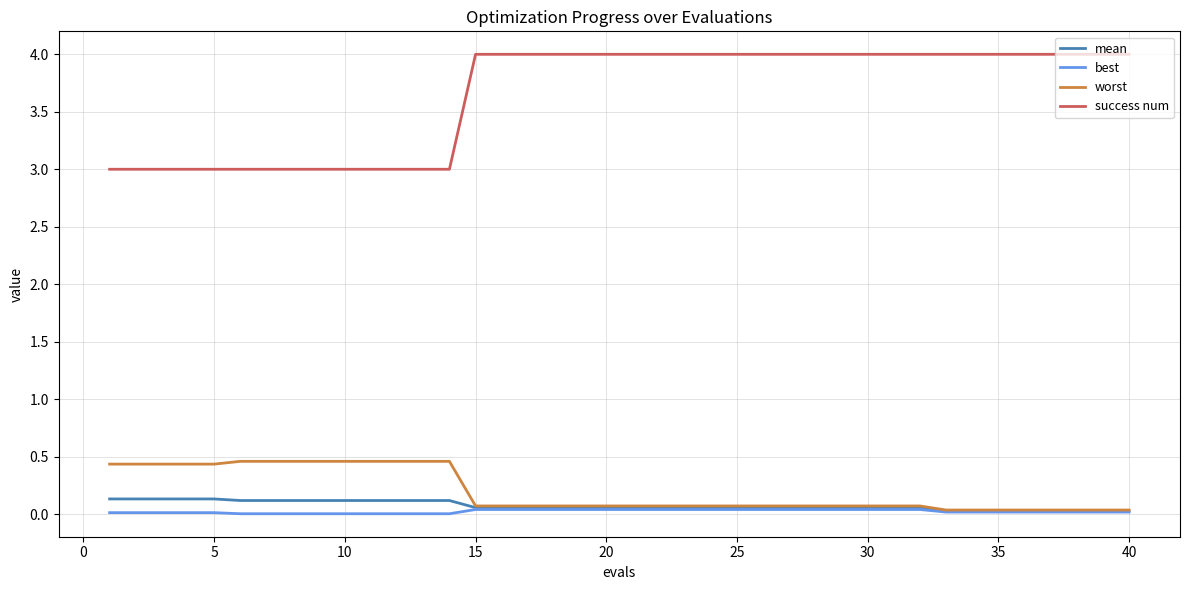

What is the highest value of the success num series?

4.0